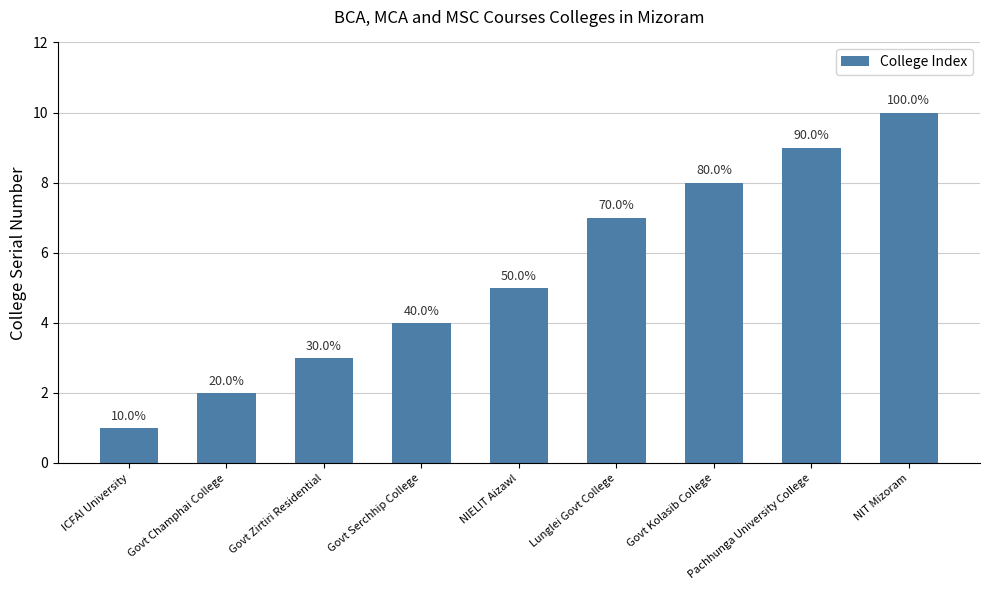

At which category does the chart reach its peak across all series?

NIT Mizoram